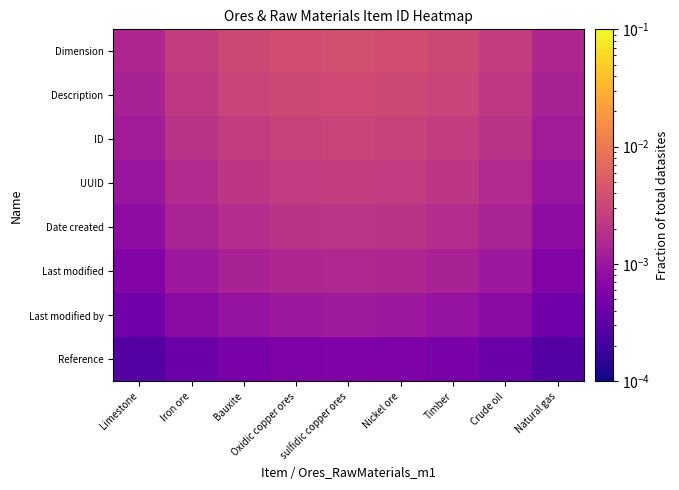

List the series in order of their peak value, lowest first.

Reference, Last modified by, Last modified, Date created, UUID, ID, Description, Dimension